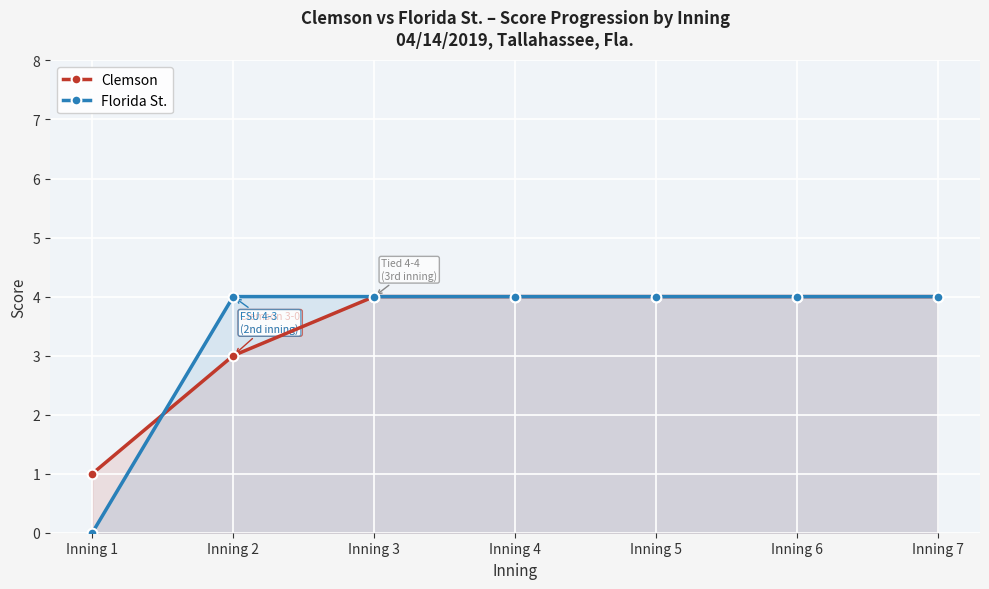

At which label is Clemson closest to 2?

Inning 1